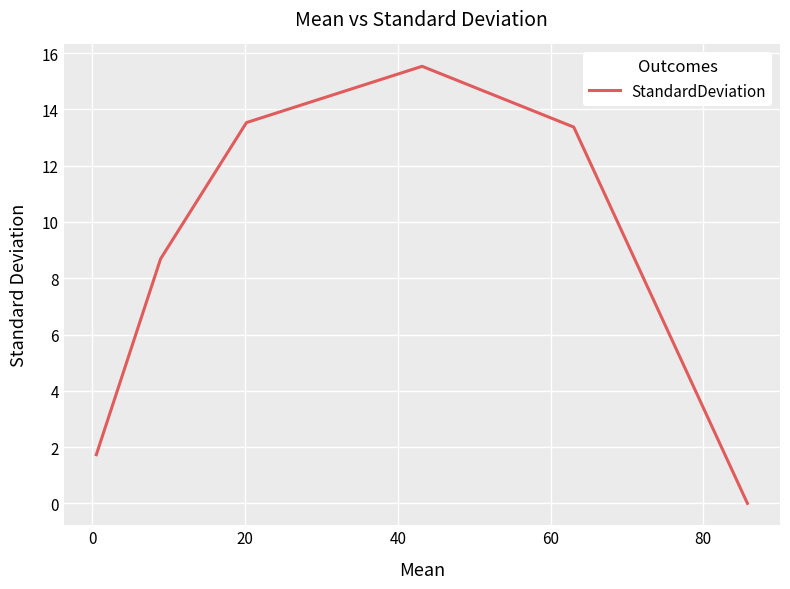

Count the number of values greater than 13.

3